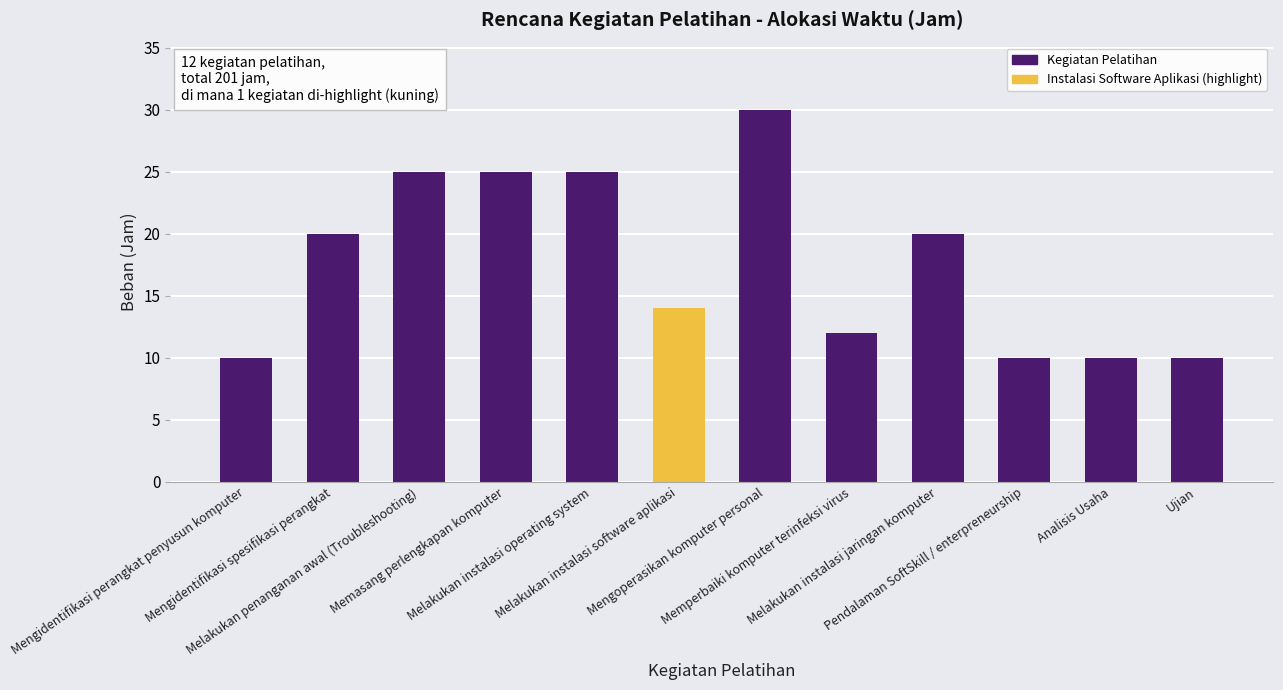

True or false: the data shows 34 at Memasang perlengkapan komputer.

False